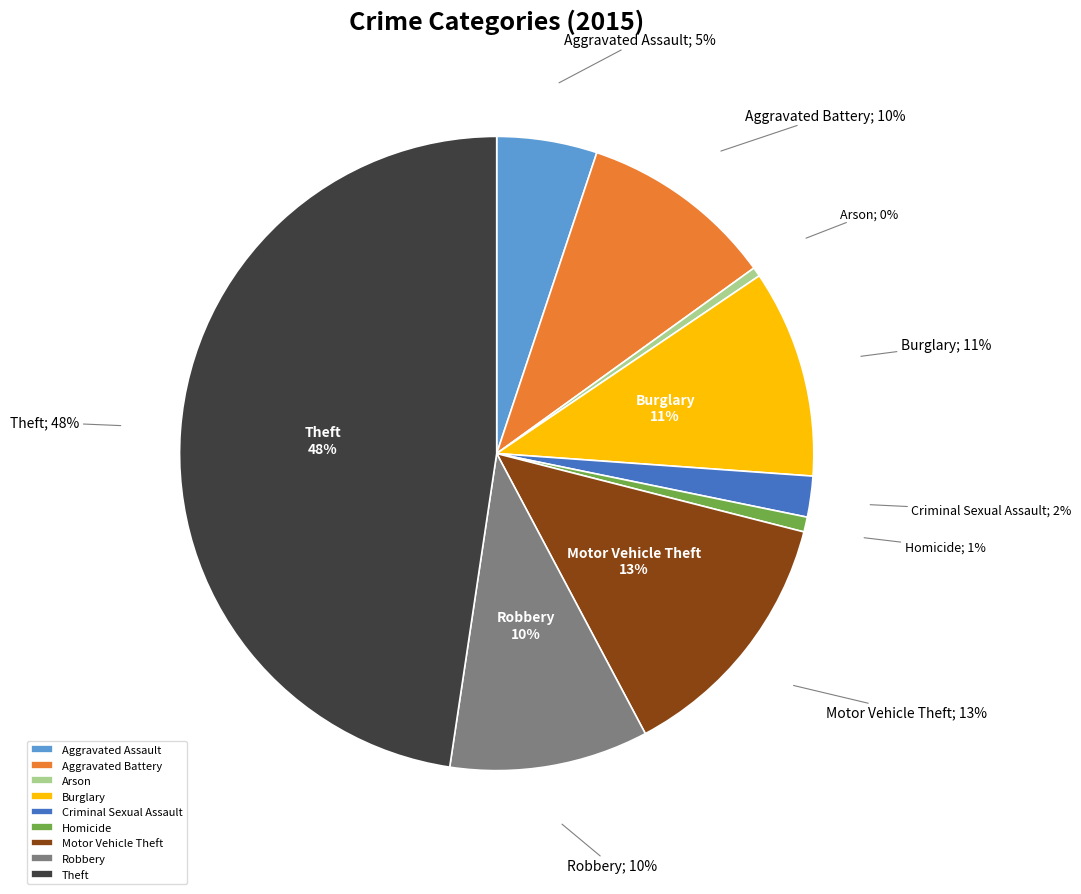

True or false: Homicide accounts for 1% of the total.

True